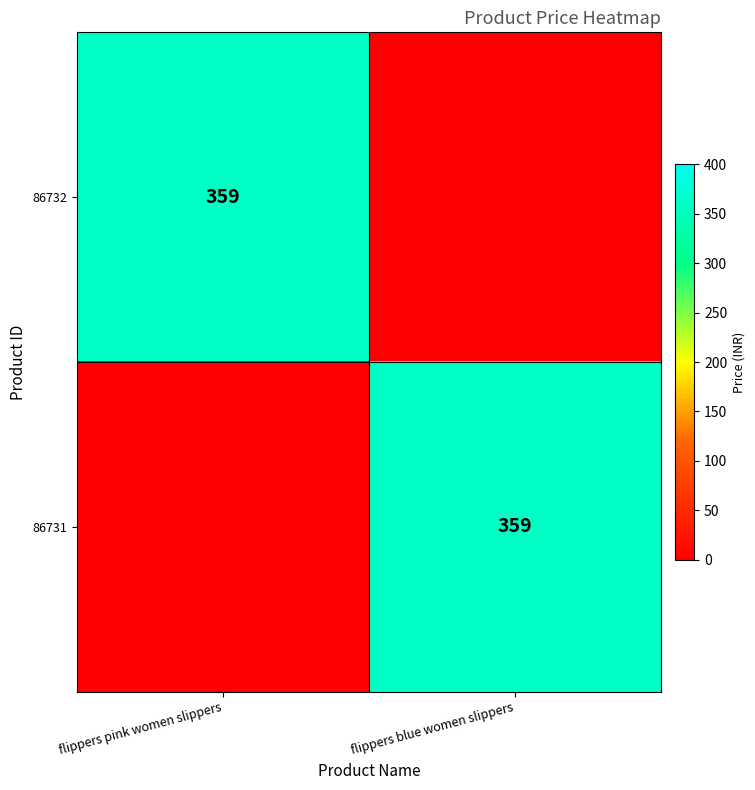

The 86732 series shows 149 at flippers pink women slippers. True or false?

False